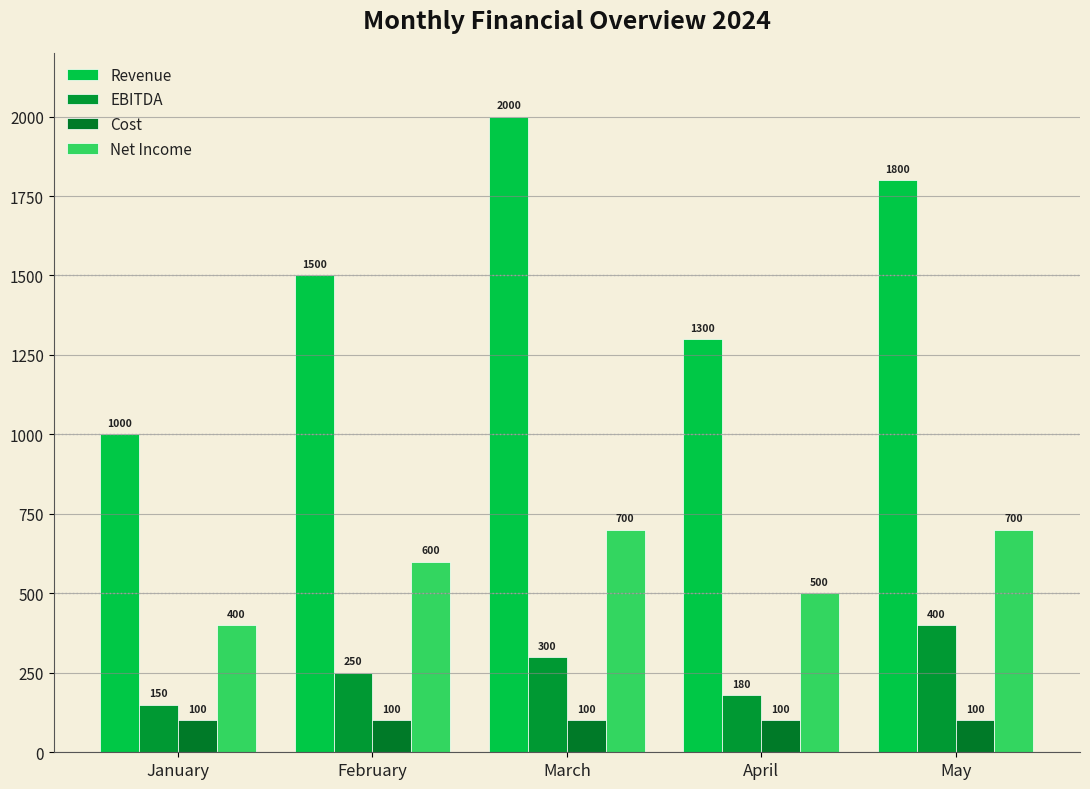

What are all the series names shown in the legend?

Revenue, EBITDA, Cost, Net Income